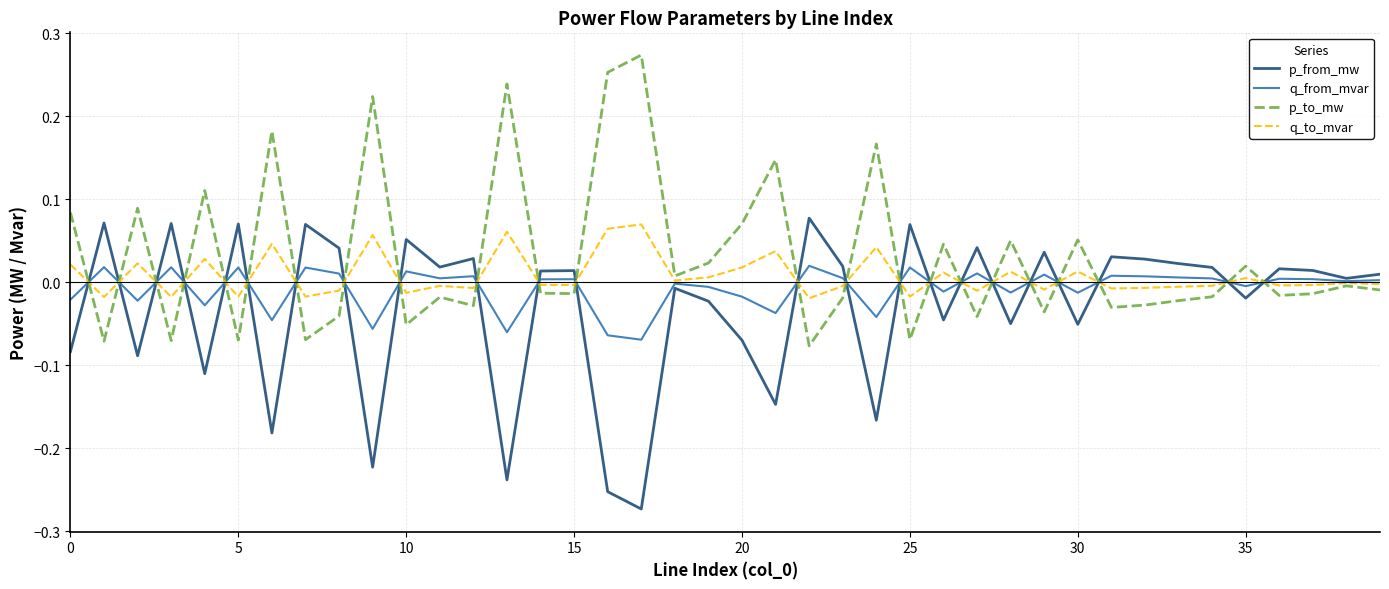

How many distinct data groups are displayed?

4